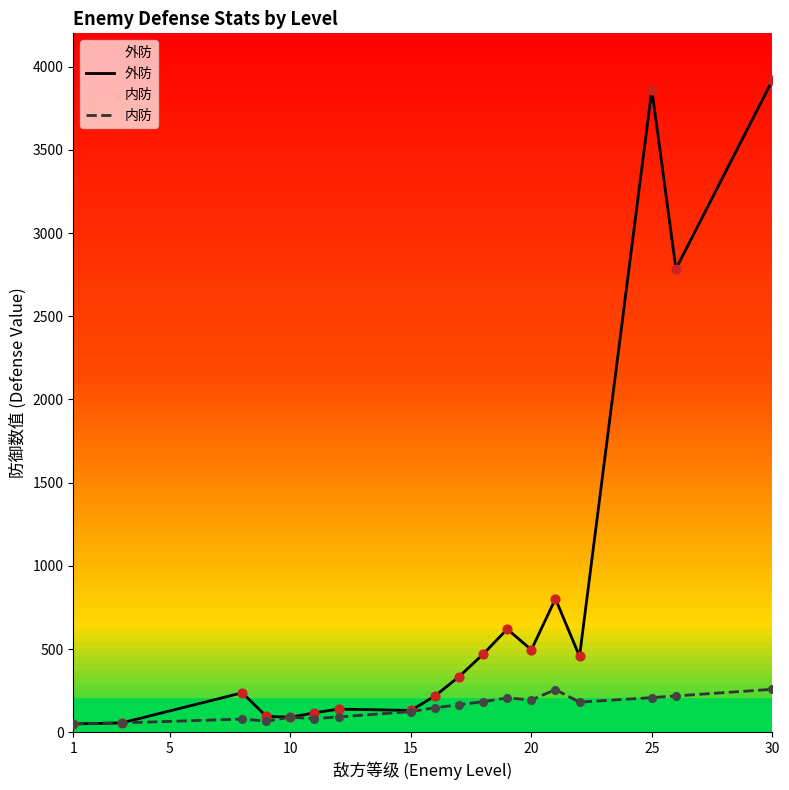

What is the total value across all series at 5?

112